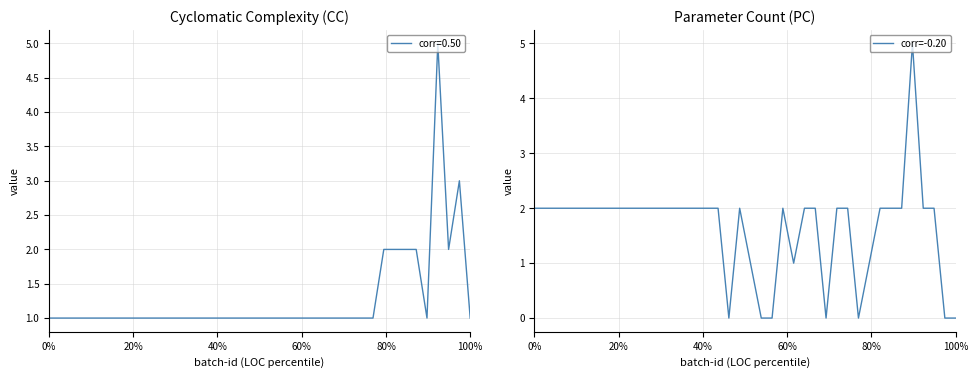

True or false: the data has more than 1 interior local peaks.

True